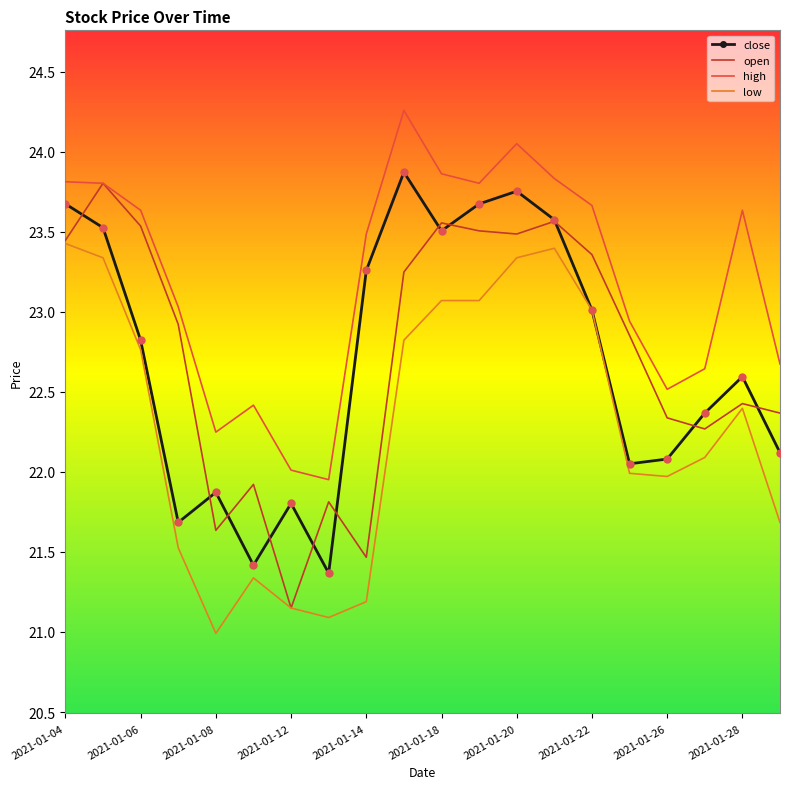

Which series has the largest total across all categories?

high